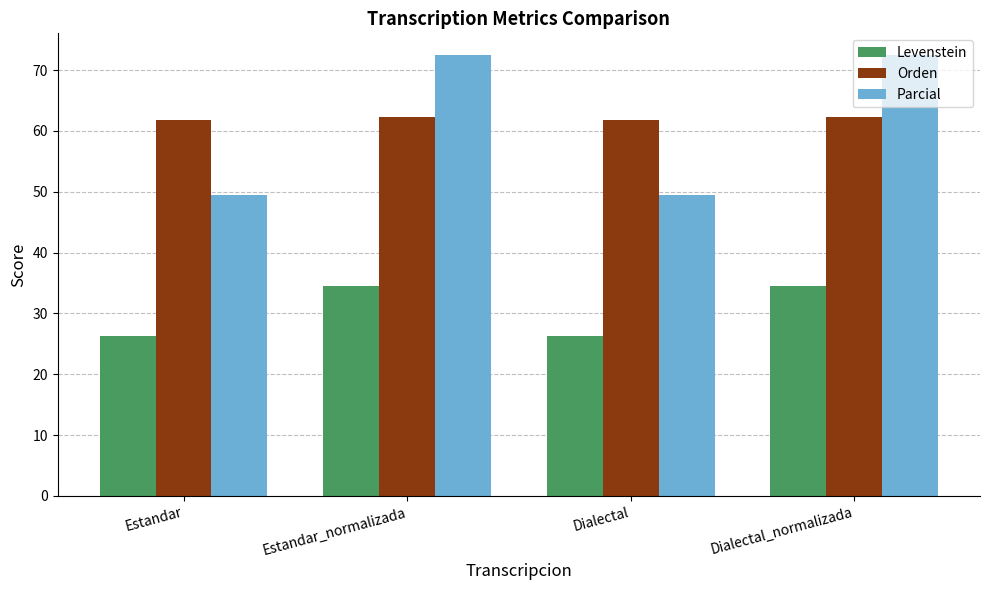

The value of Levenstein at Dialectal is 14.5. True or false?

False